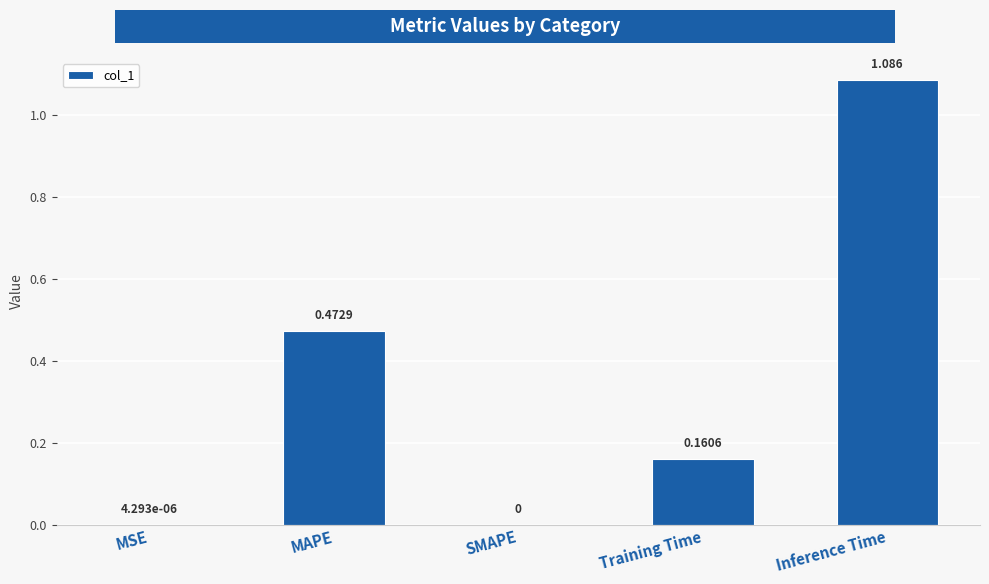

Between MAPE and Training Time, which is larger?

MAPE